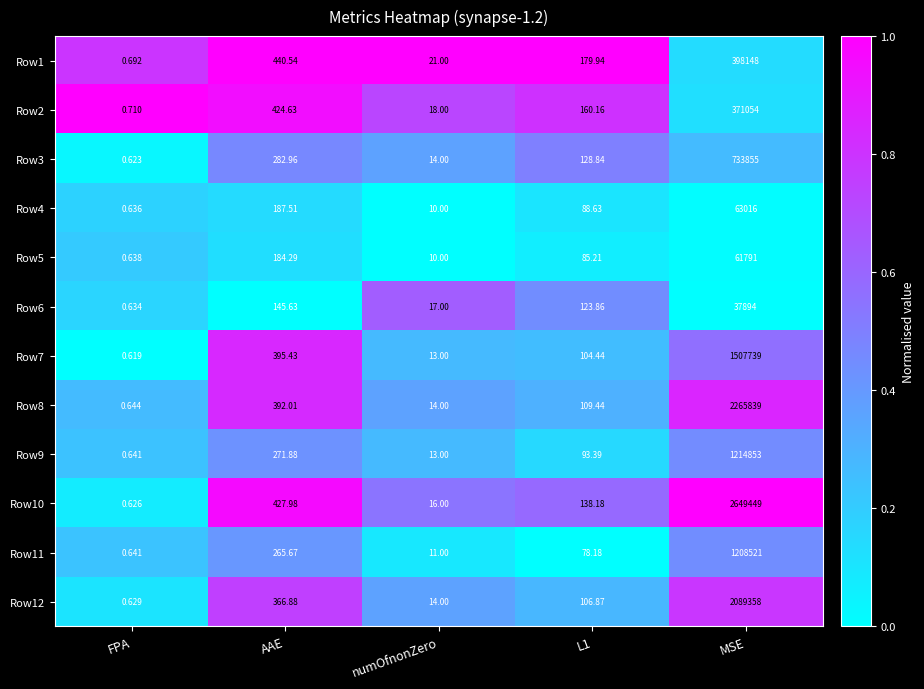

Which category has the highest value across all series?

MSE